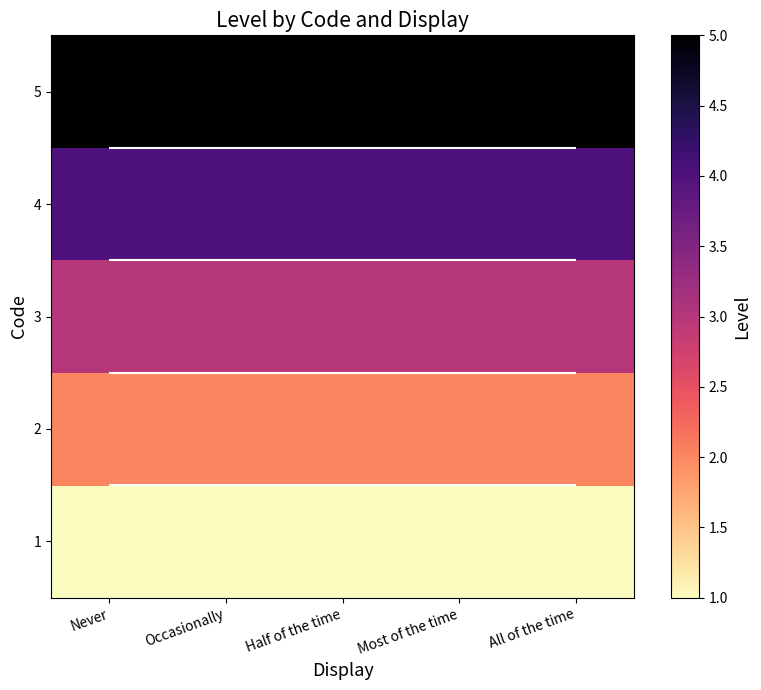

Is it true that 3 equals 1 at Occasionally?

False